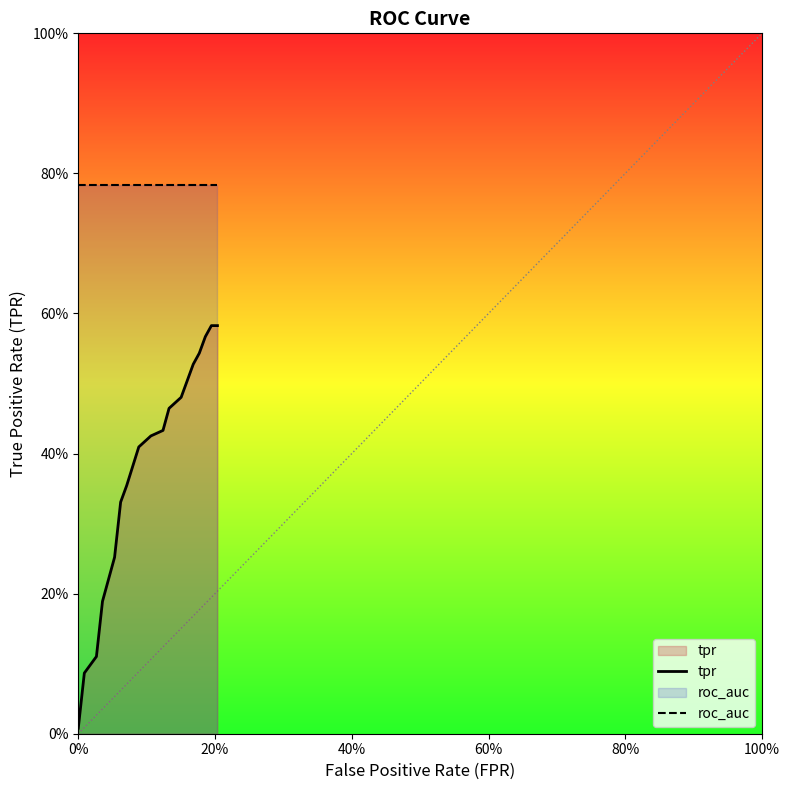

True or false: roc_auc and tpr intersect in this chart.

False